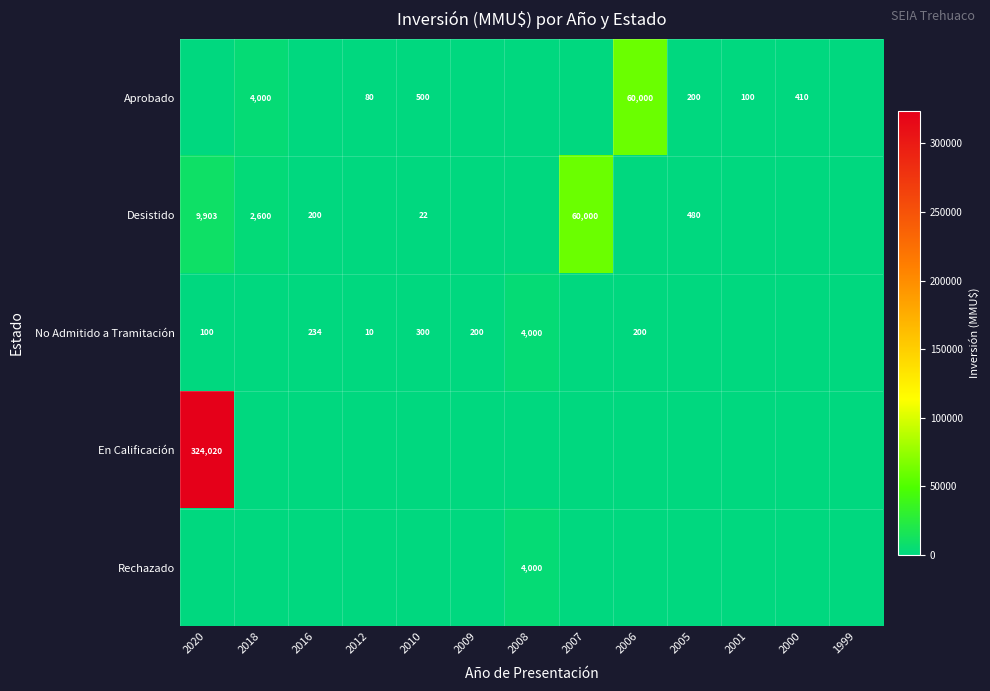

The Aprobado series shows 54 at 2001. True or false?

False